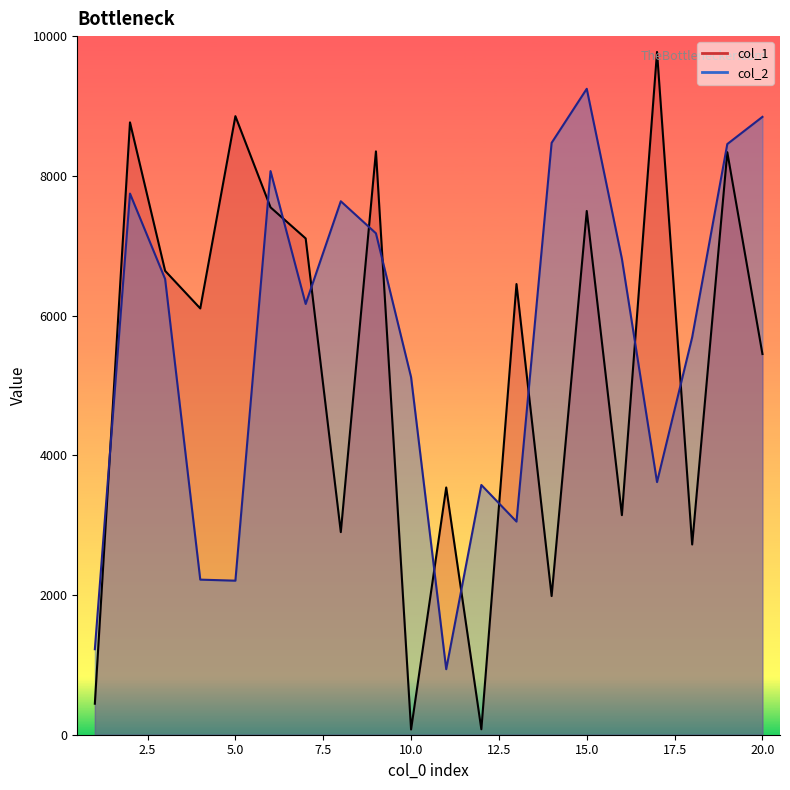

In col_2, how many points are lower than both neighbors (excluding endpoints)?

5